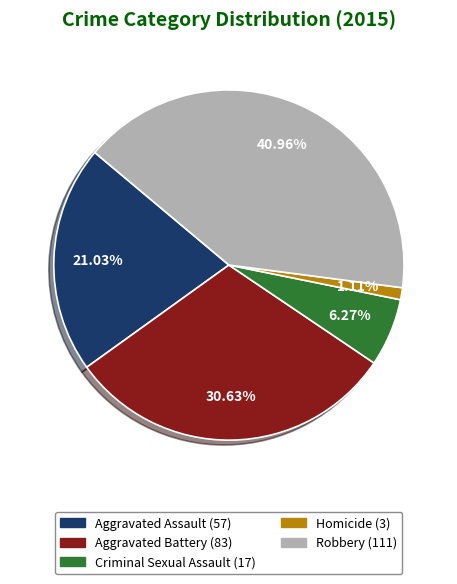

Rank the categories by value from lowest to highest.

Homicide, Criminal Sexual Assault, Aggravated Assault, Aggravated Battery, Robbery